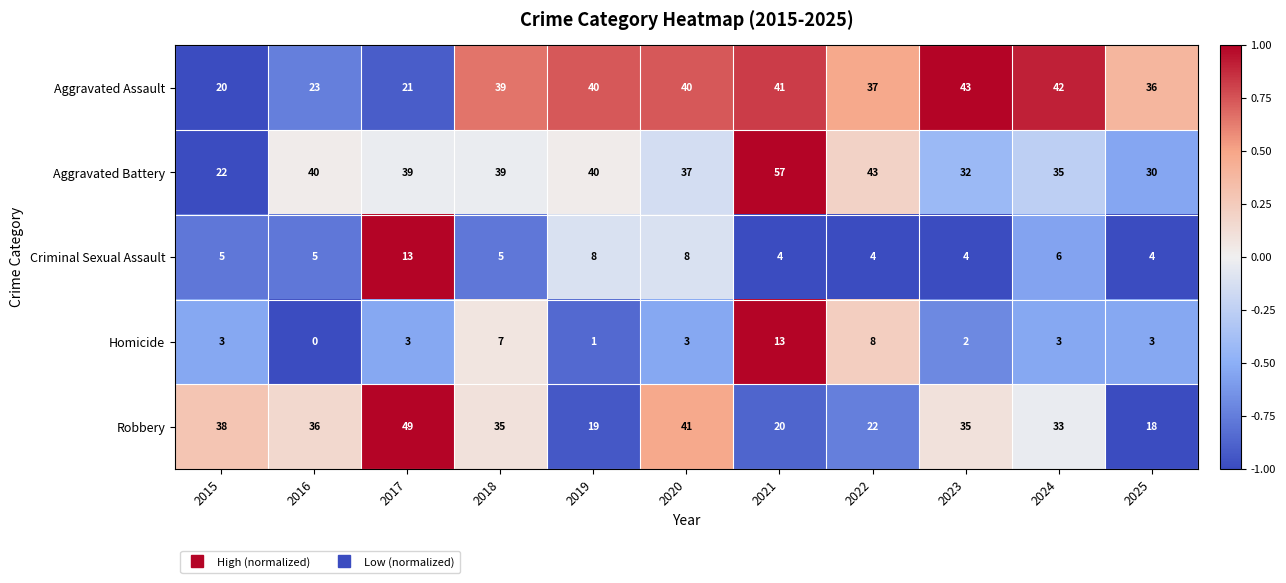

The Robbery series shows 38 at 2022. True or false?

False